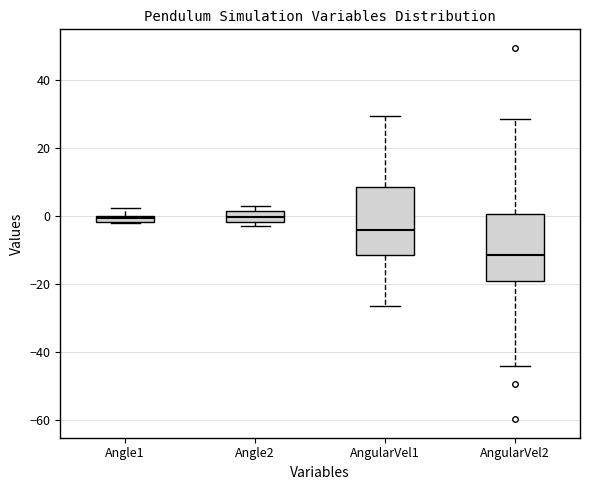

Where is the upper edge of the box for Angle2 on the y-axis? The values are not printed on the chart, so give them approximately, as read against the axis.

2